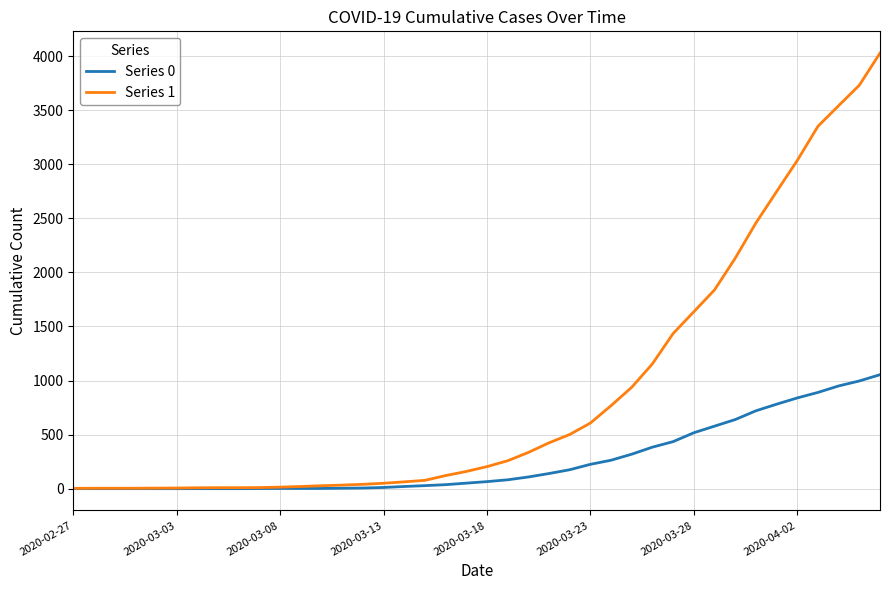

List the series in order of their peak value, lowest first.

Series 0, Series 1